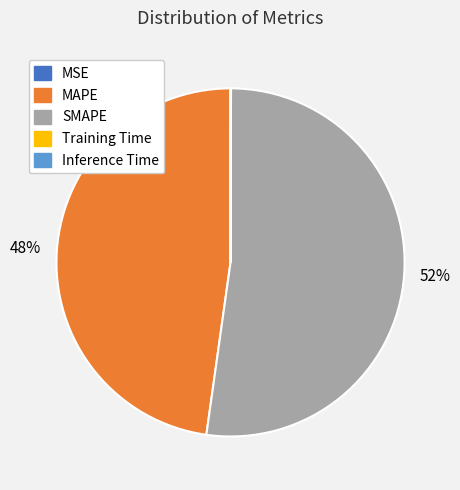

Which category accounts for the majority?

SMAPE